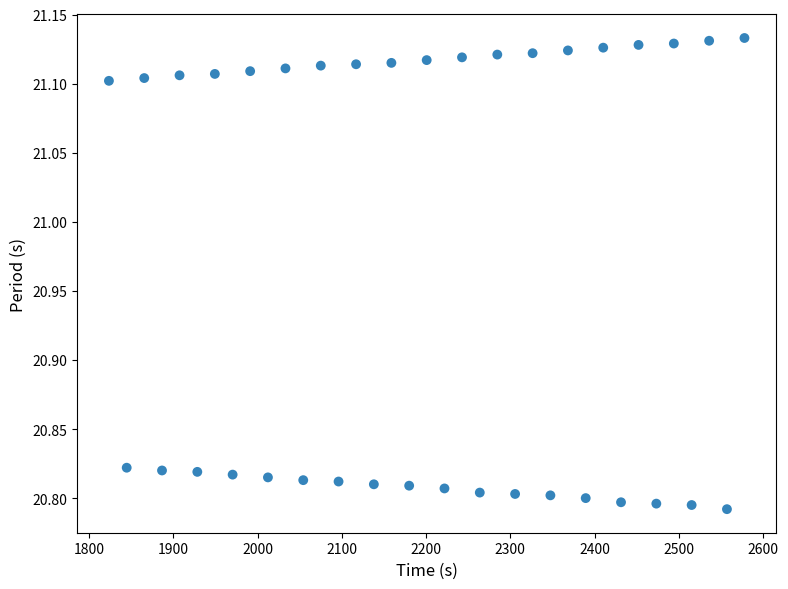

What is the range of X values (max minus min)?

754.6